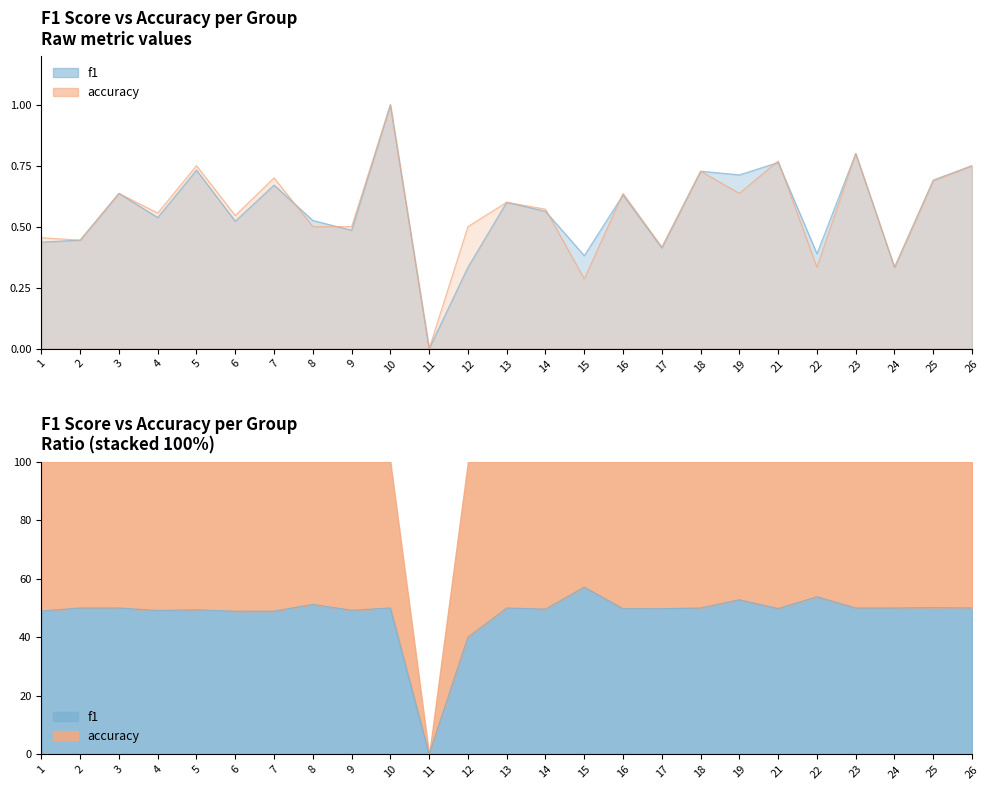

Between 11 and 17, which is larger?

17